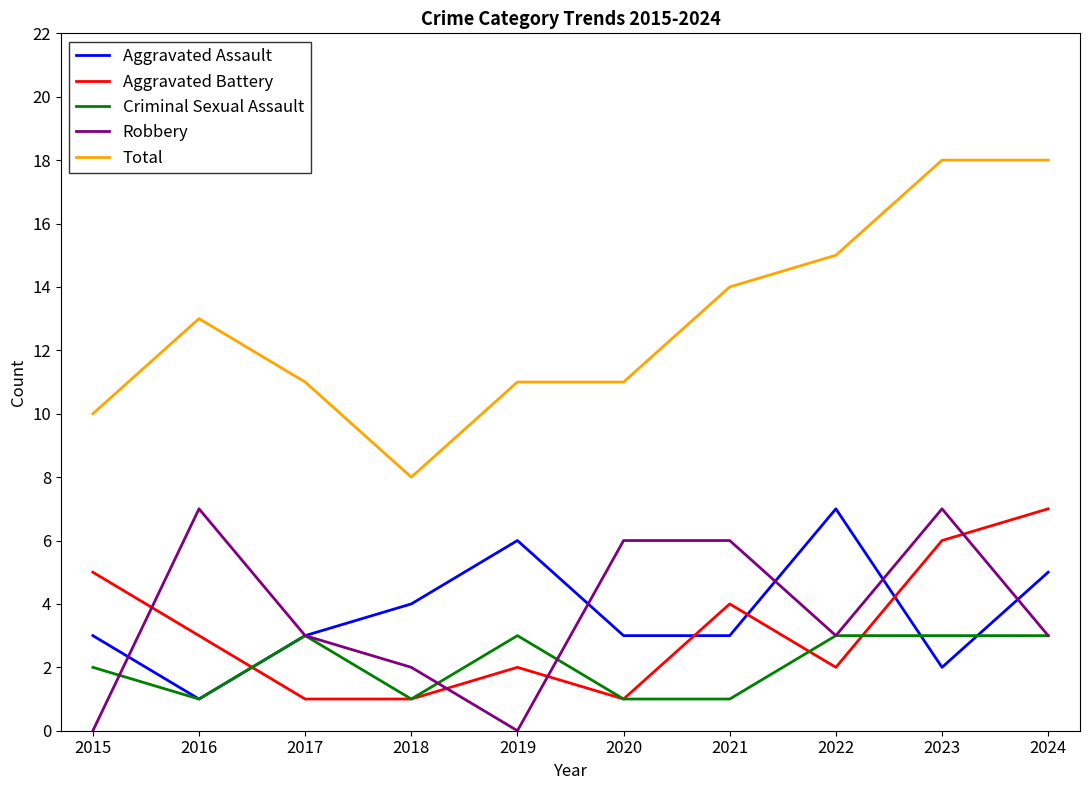

What are all the series names shown in the legend?

Aggravated Assault, Aggravated Battery, Criminal Sexual Assault, Robbery, Total